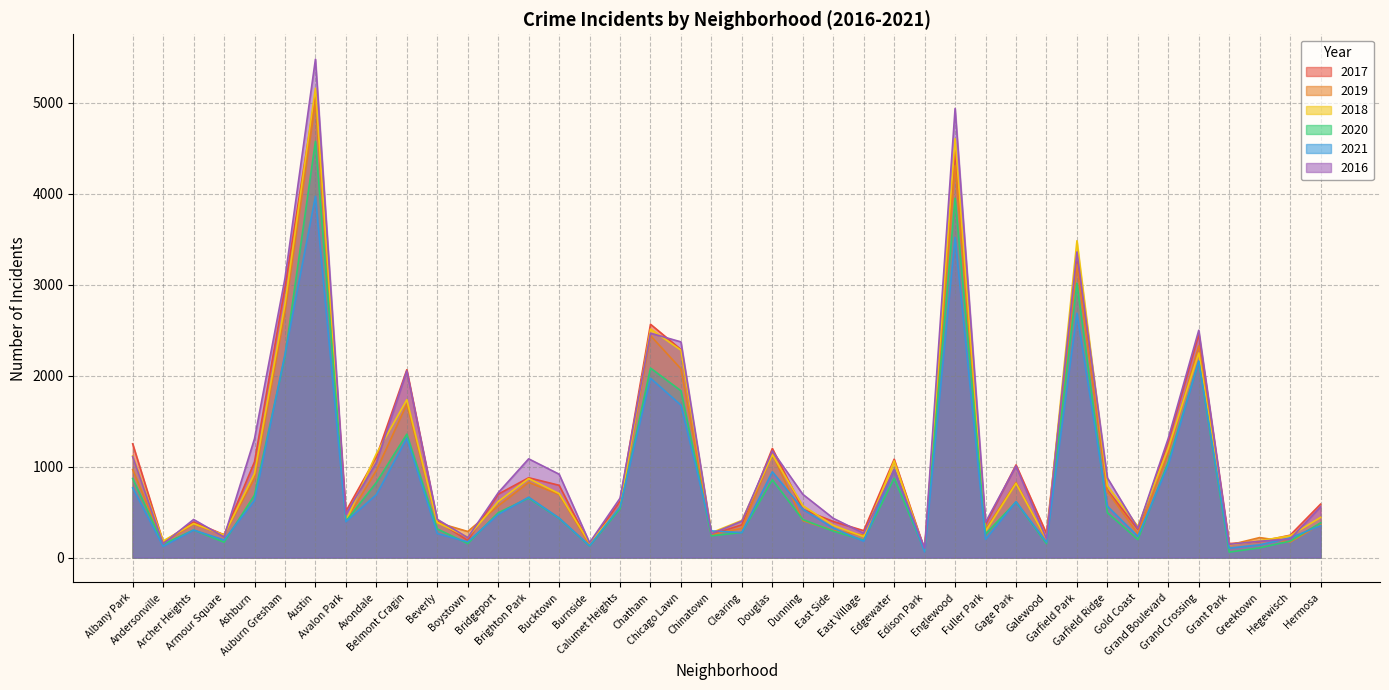

Which category has the lowest value in the 2021 series?

Edison Park